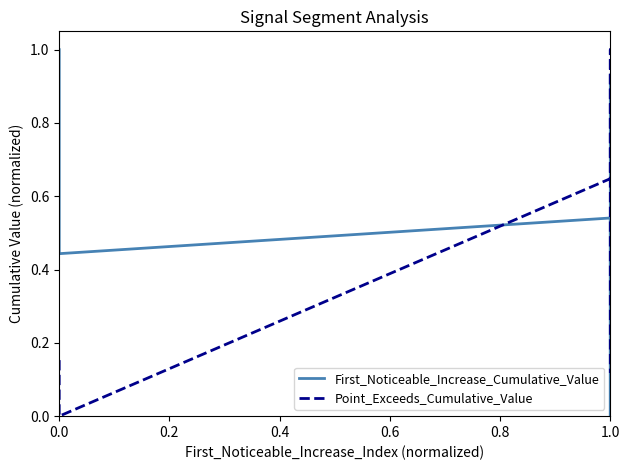

Does the chart display data point markers on the line(s)?

No